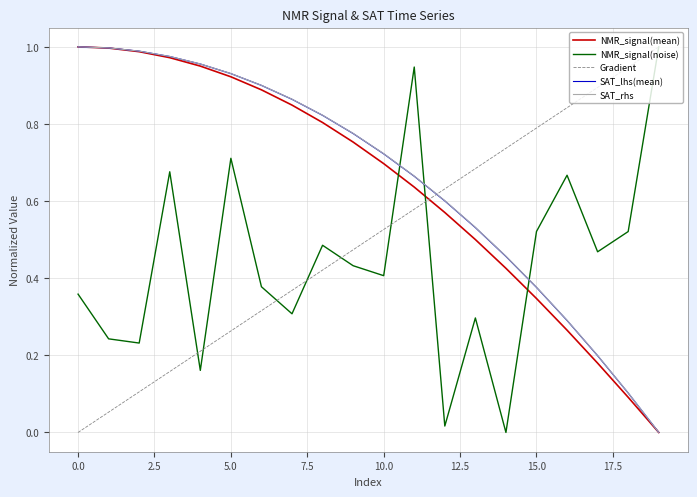

True or false: SAT_rhs and NMR_signal(mean) intersect in this chart.

False